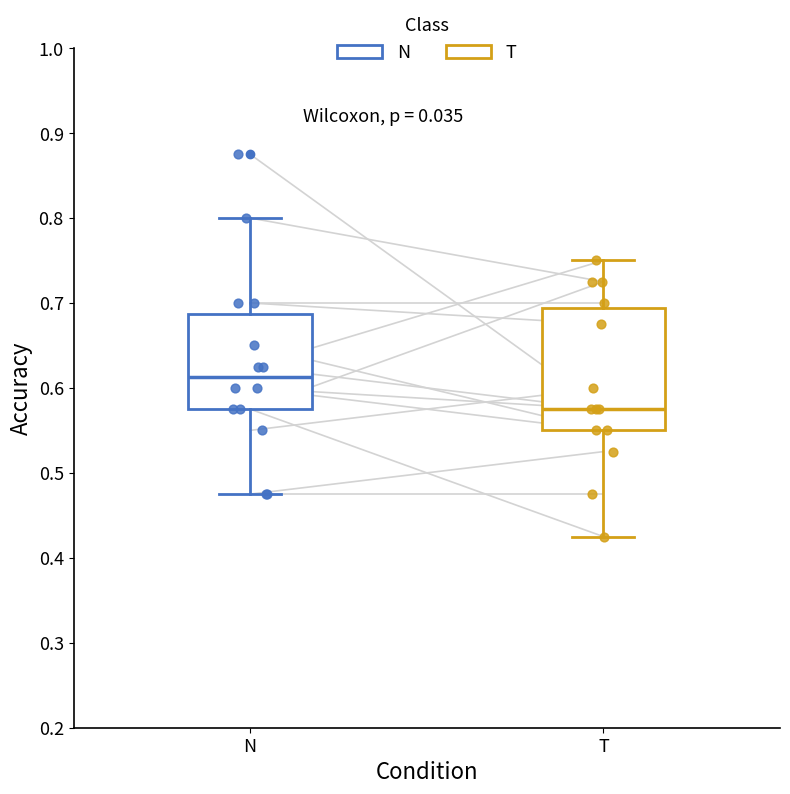

Which box's median line is the highest?

N